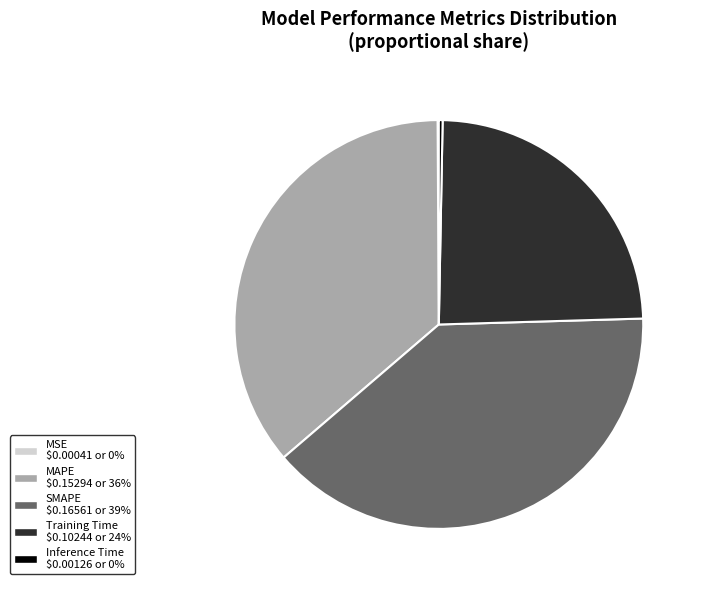

Do MAPE and SMAPE together represent more than half of the pie?

Yes